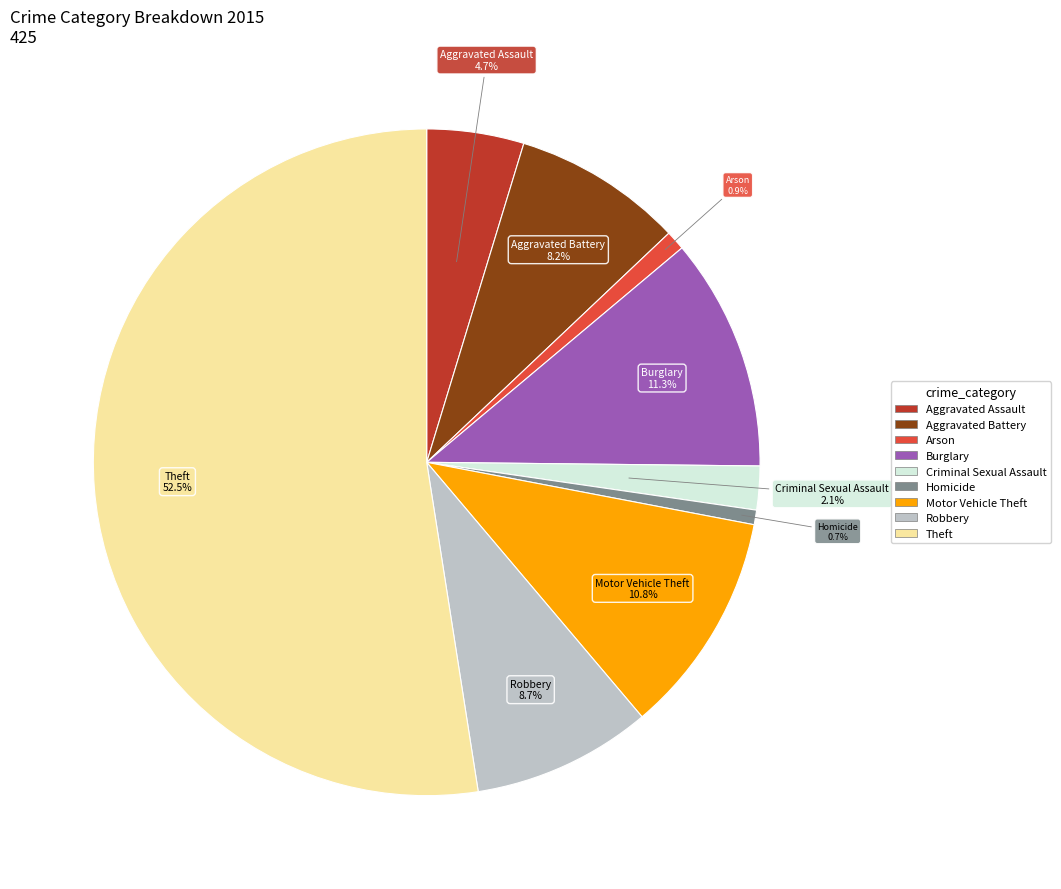

What is the total percentage of Criminal Sexual Assault and Burglary?

13.4%